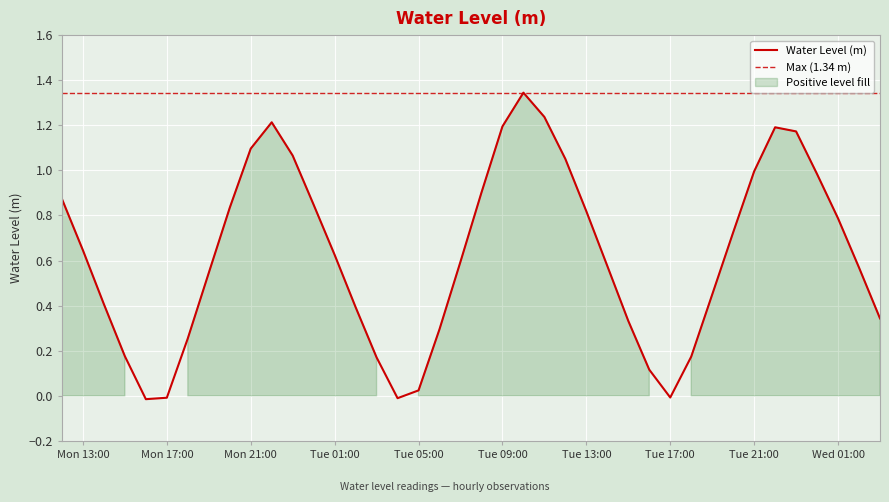

At which category does the chart reach its minimum across all series?

2025-07-28 16:00:00